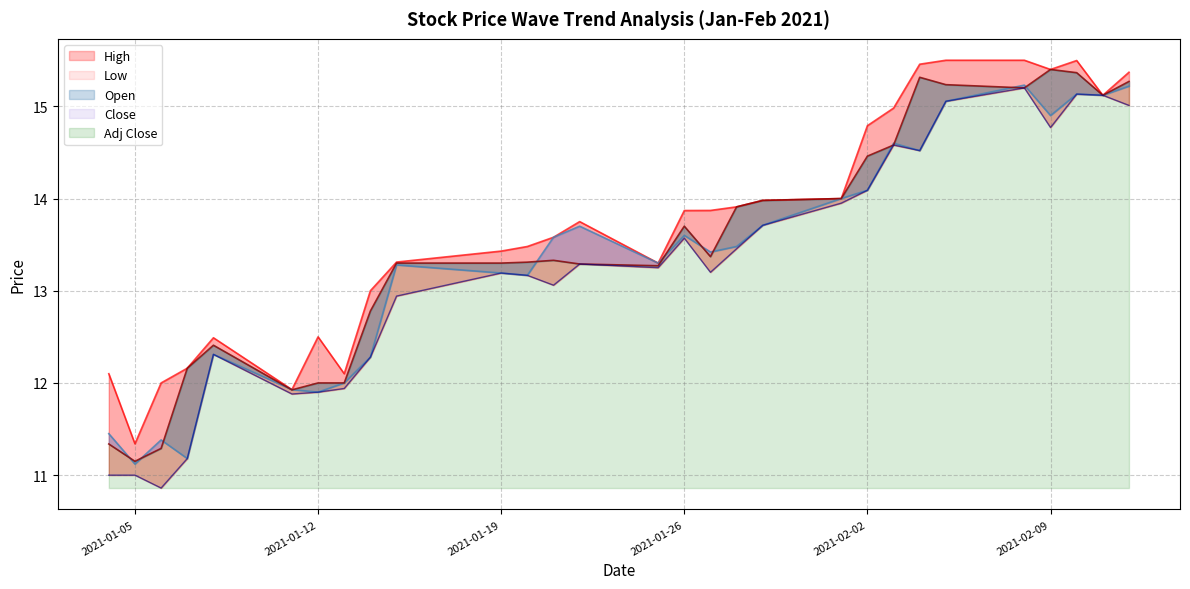

At which label does Low first exceed 13?

2021-01-19